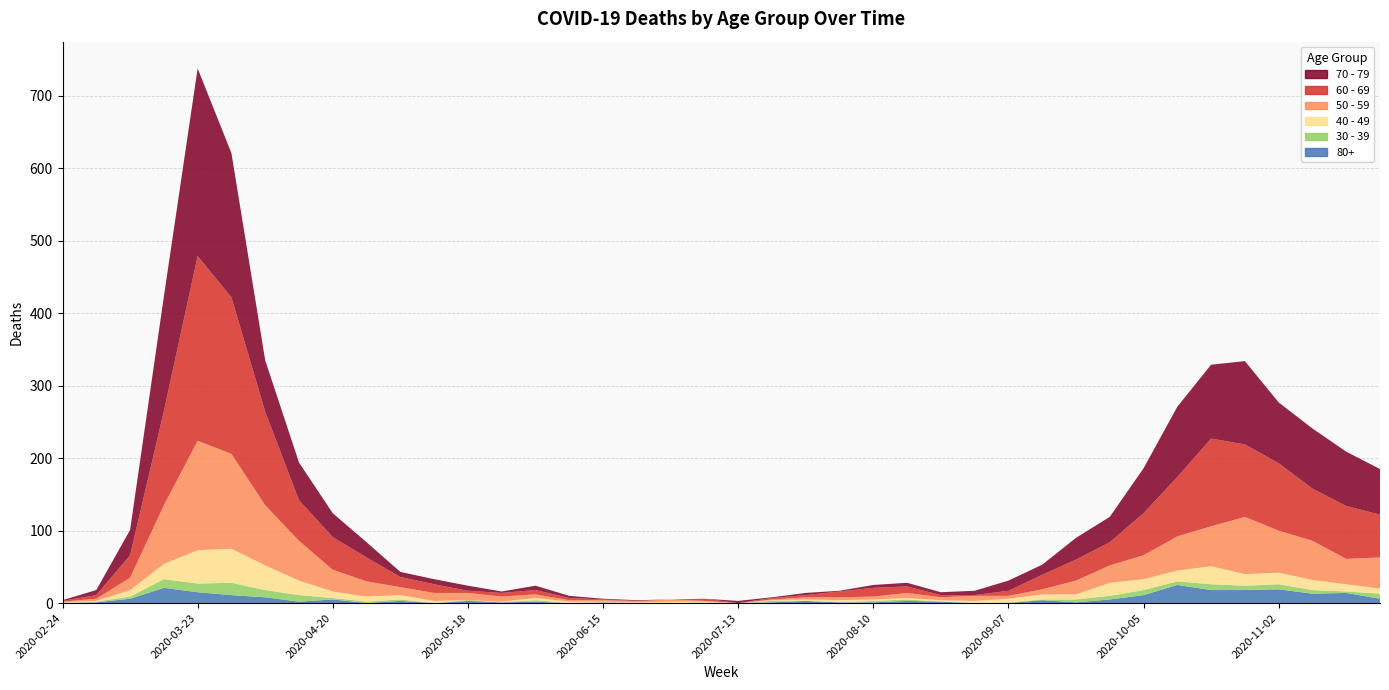

Reading left to right, extract all data points from this chart.

60 - 69: 1	5	31	130	255	216	129	56	45	33	14	12	3	5	6	3	1	0	0	3	0	2	3	8	12	9	3	1	7	20	29	32	58	82	121	100	93	72	73	59
70 - 79: 1	7	35	158	259	199	71	52	33	21	7	7	7	2	6	3	1	1	0	0	3	1	3	1	4	5	4	6	14	14	30	35	62	97	102	115	84	83	75	63
50 - 59: 1	3	17	81	151	131	83	55	30	21	11	11	10	7	5	2	2	2	3	1	0	1	3	4	4	7	4	7	4	7	19	24	33	47	55	79	58	54	35	43
40 - 49: 1	1	9	21	46	47	34	20	9	7	6	3	0	1	3	2	1	1	2	1	0	1	2	3	2	2	2	3	5	7	7	18	15	15	25	16	16	14	10	7
30 - 39: 0	1	3	12	12	17	10	9	2	2	2	0	1	0	2	0	0	0	0	1	0	2	0	0	2	2	0	0	1	1	4	5	7	5	8	6	7	5	2	7
80+: 0	1	6	21	15	11	8	2	5	0	3	0	3	1	2	0	1	0	0	0	0	1	3	1	1	3	2	0	0	4	1	5	11	25	18	18	19	13	14	6